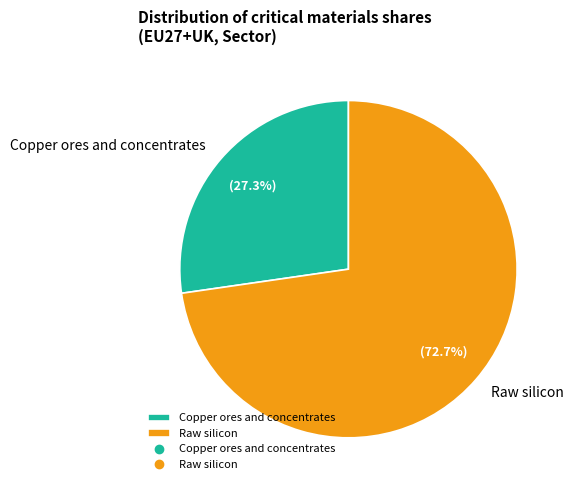

Which has a higher value, Raw silicon or Copper ores and concentrates?

Raw silicon